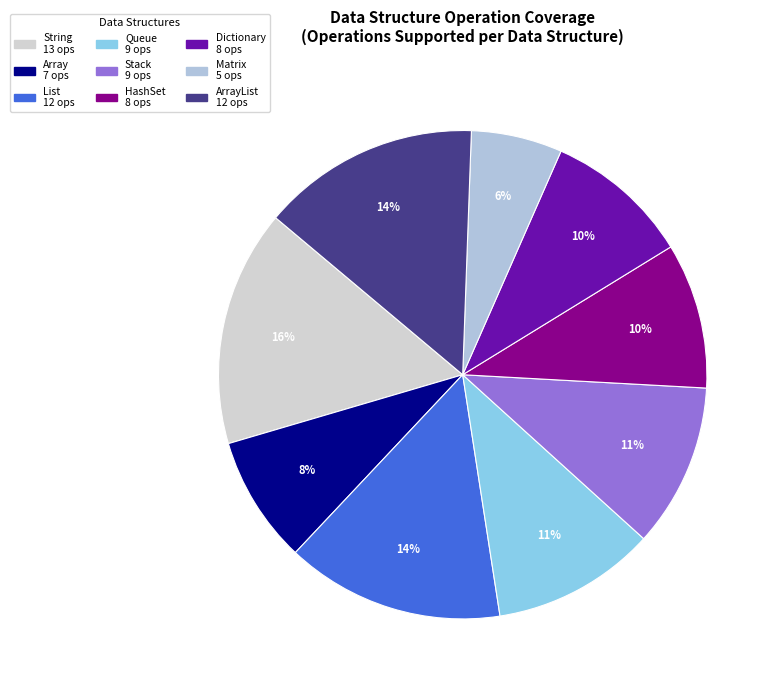

How many slices are in this pie chart?

9